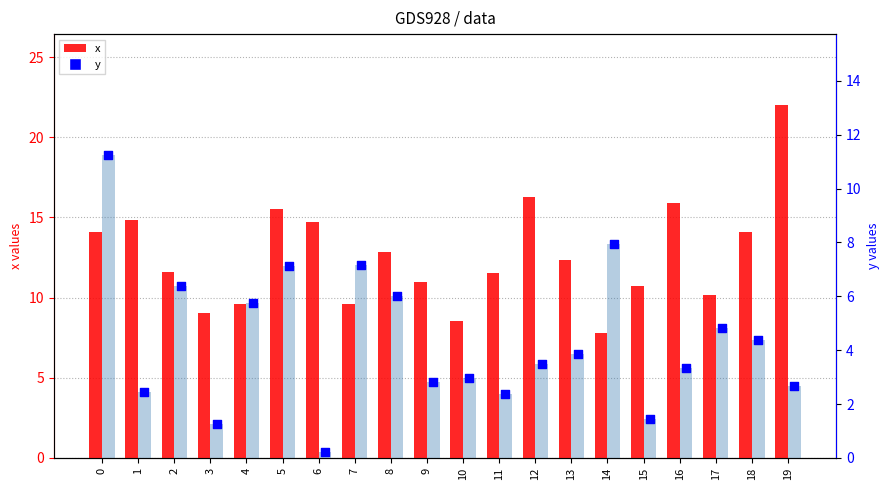

What is the total value across all series at 5?

22.7